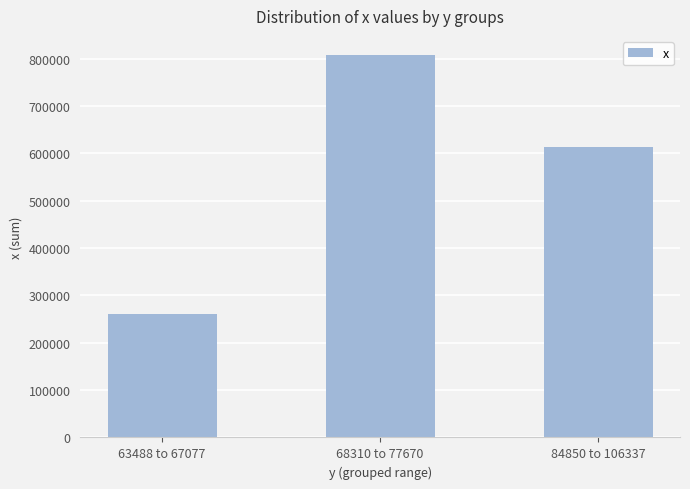

What is the approximate value at 63488 to 67077?

260817